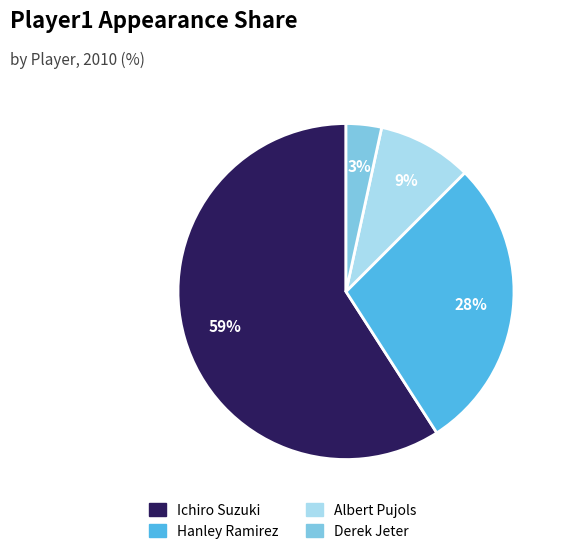

Does any single category account for the majority?

Yes